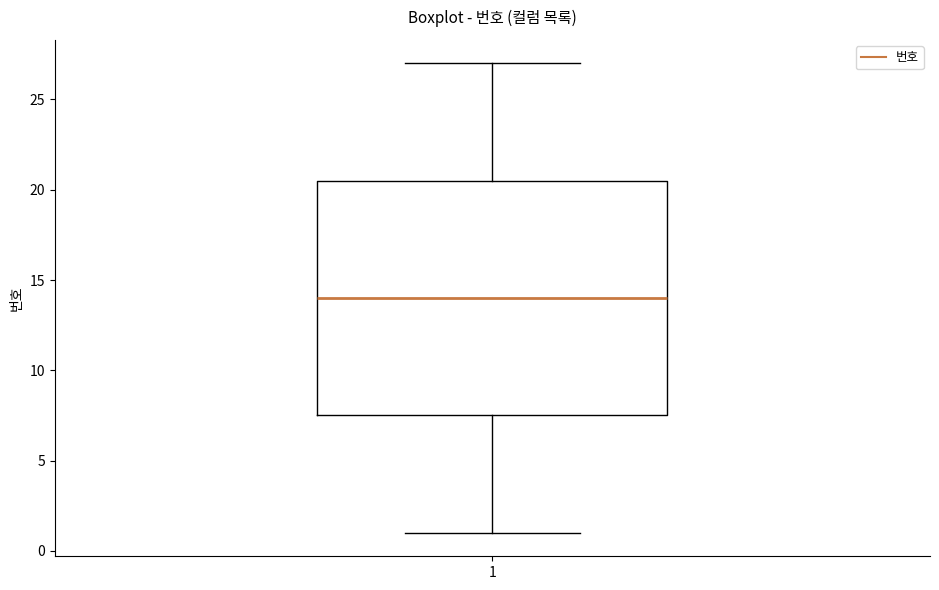

Read this box plot against the y-axis: the position of the median line, the range covered by the box, and the ends of both whiskers. The values are not printed on the chart, so give them approximately, as read against the axis.

median 14.0, box 7.5 to 20.5, whiskers 1.0 to 27.0